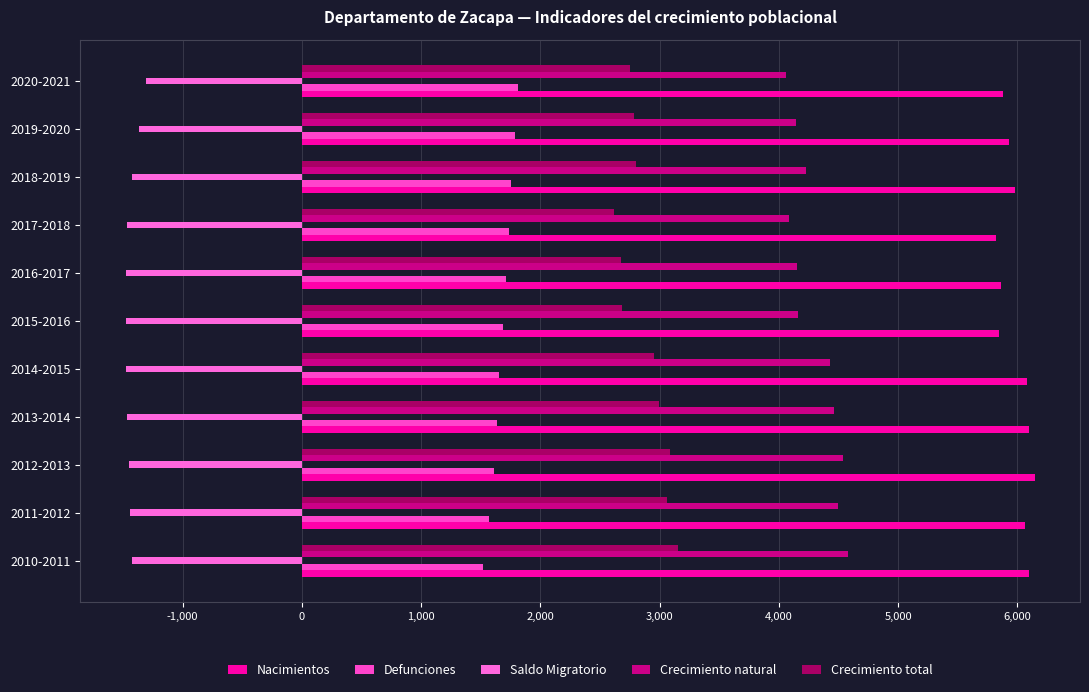

What is the value of the Crecimiento natural bar at the 8th from the left?

4084